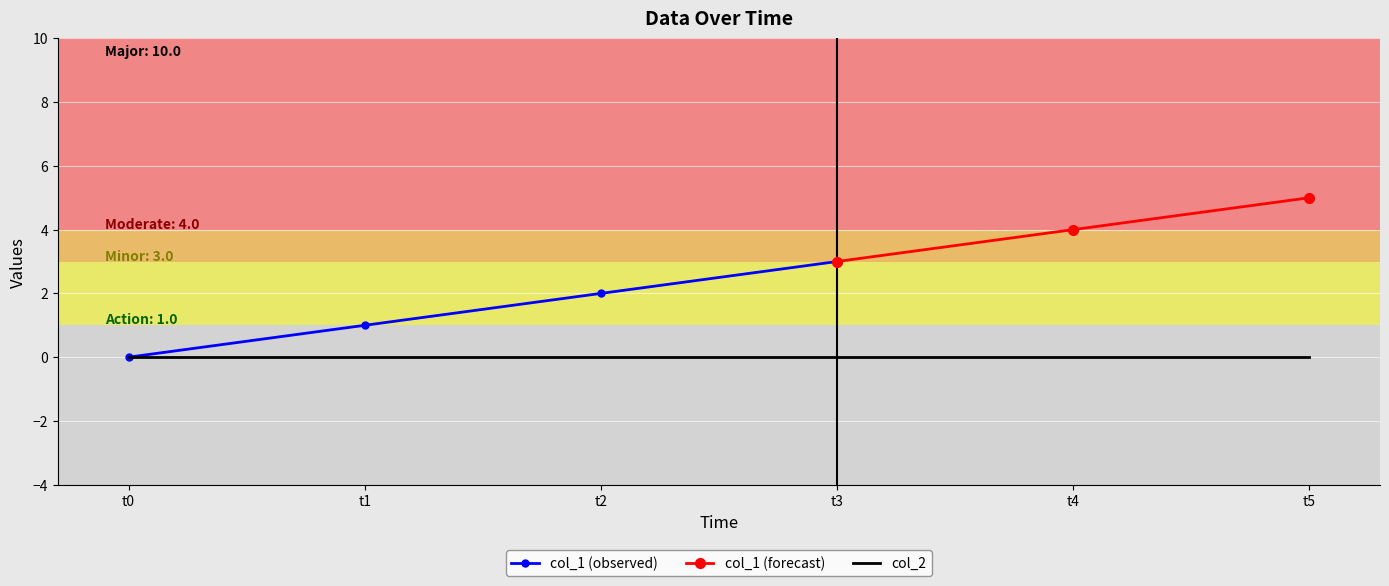

What is the difference between the maximum and minimum values in the col_1 series?

5